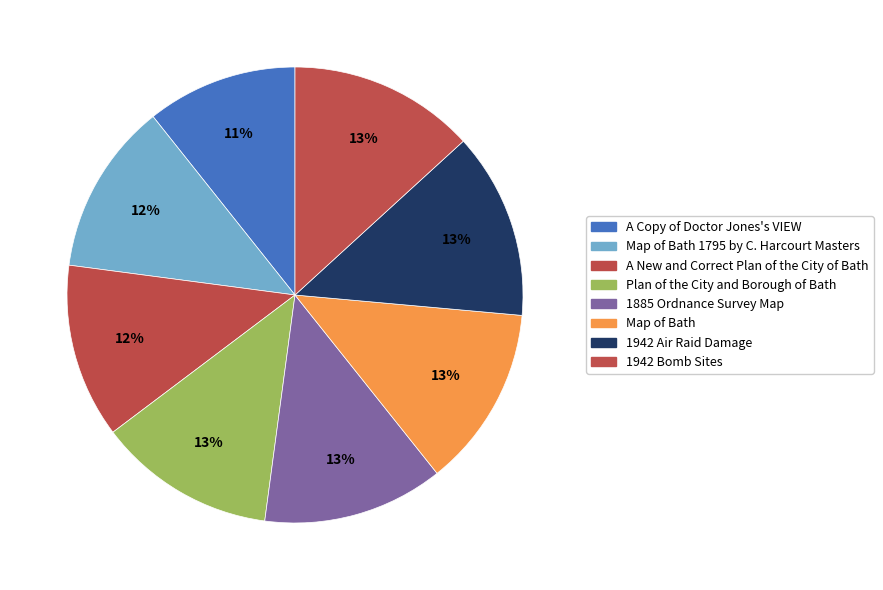

The 1885 Ordnance Survey Map slice represents 23% of the pie. True or false?

False